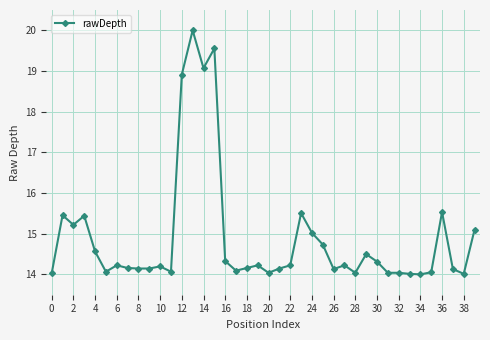

What is the maximum value shown in the chart?

20.0